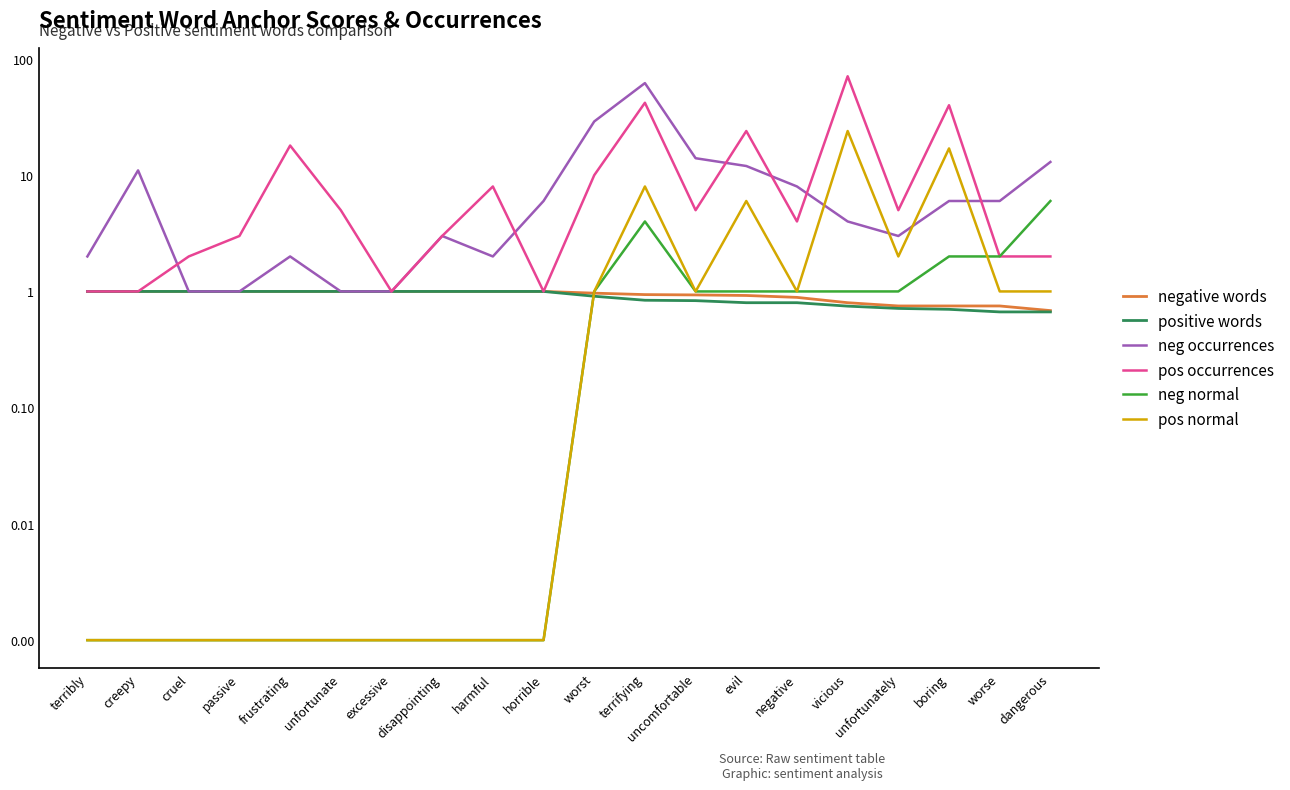

The value of negative words at terrifying is 0.9. True or false?

True